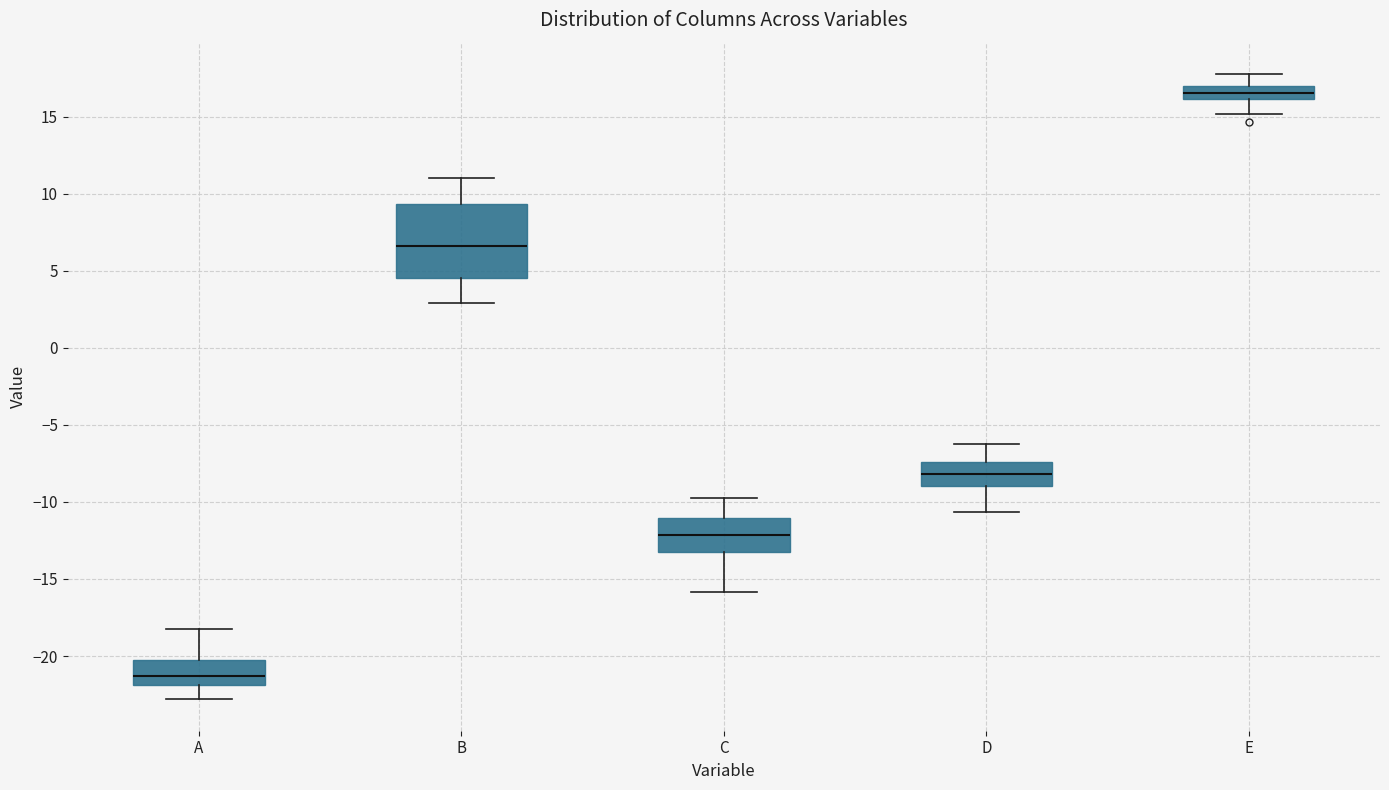

Which box has the highest median line?

E